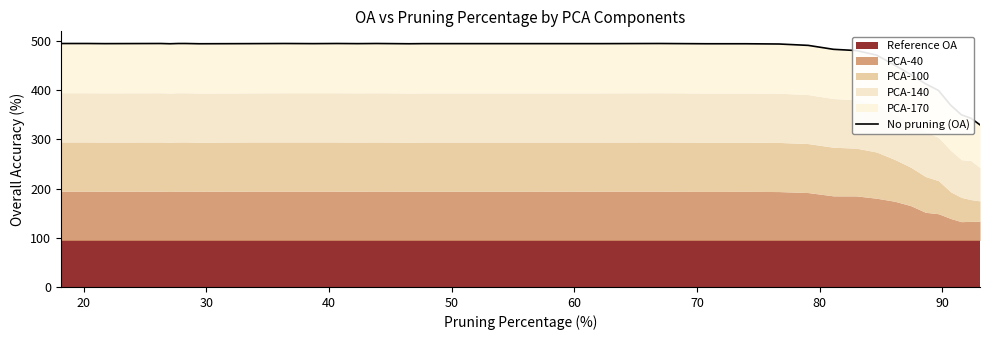

How many data points are above 494?

23